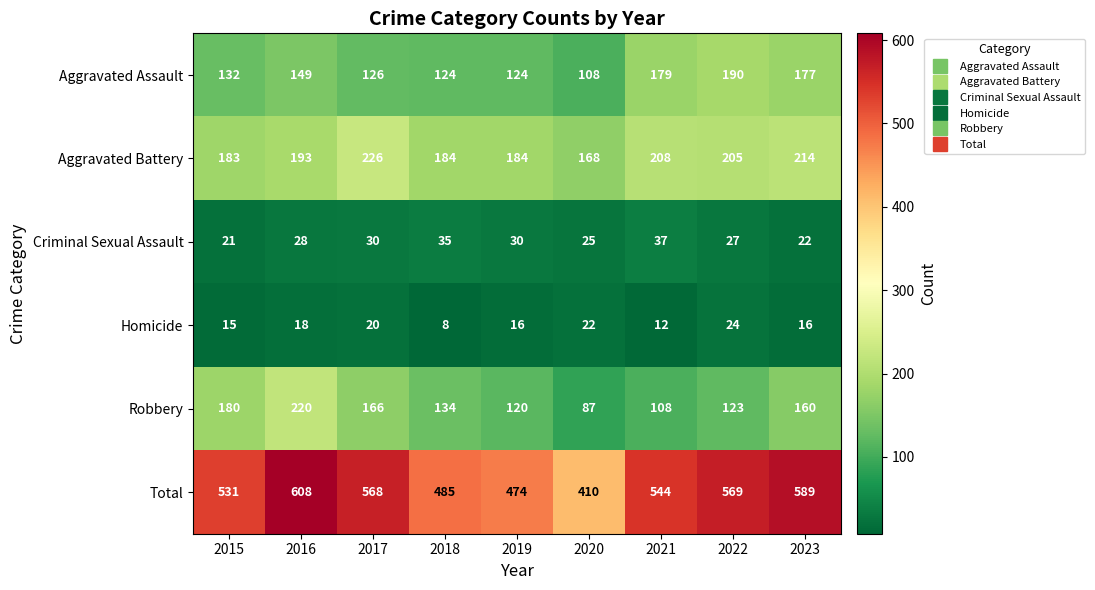

Which category has the highest value in the Aggravated Assault series?

2022